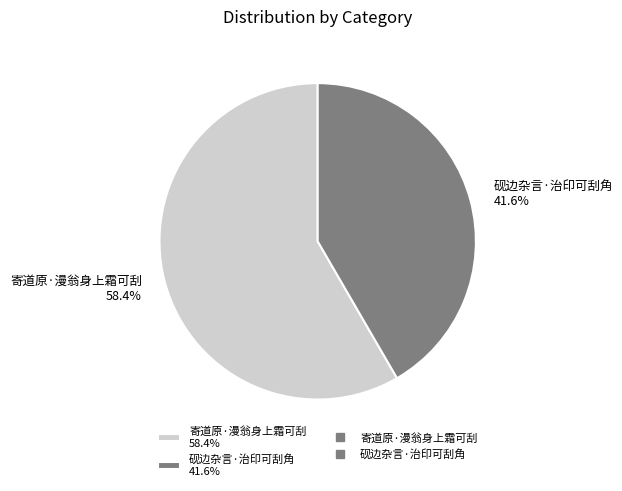

The 砚边杂言·治印可刮角 slice represents 35% of the pie. True or false?

False